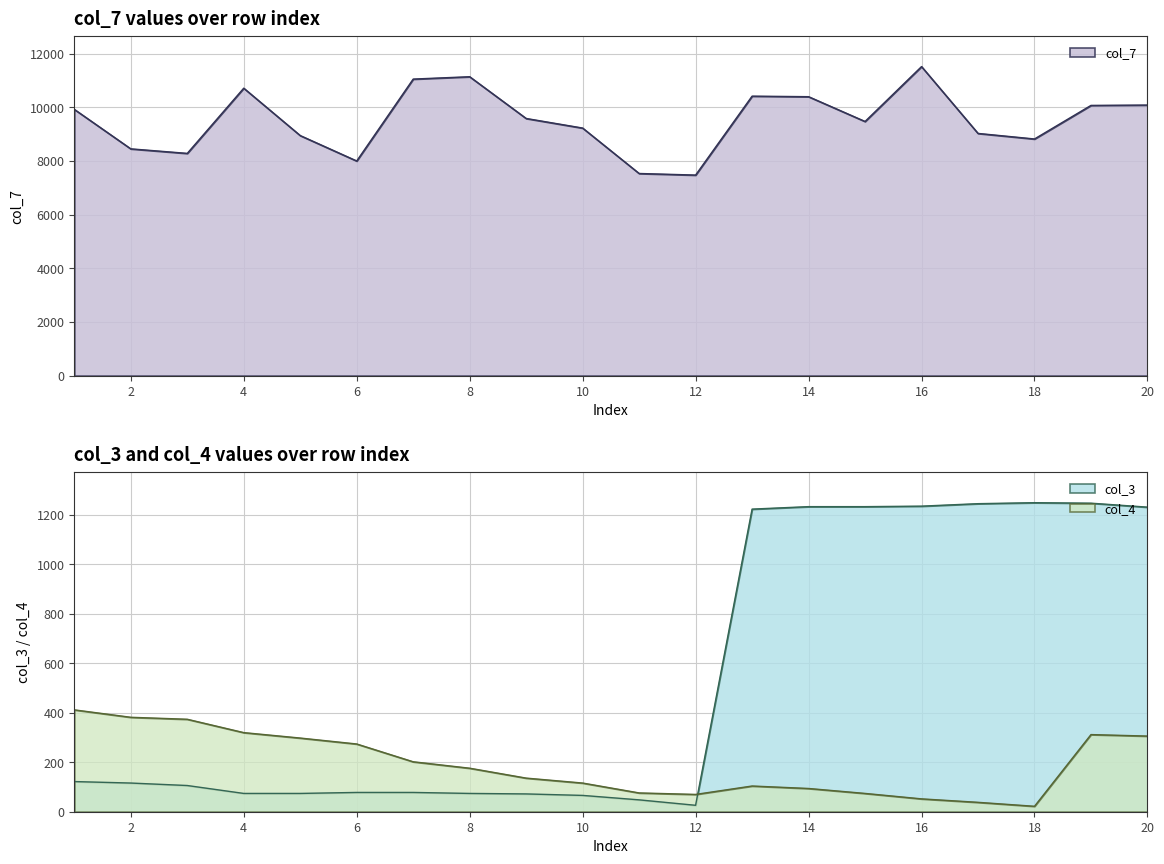

Is it true that col_3 equals 48 at 1?

False